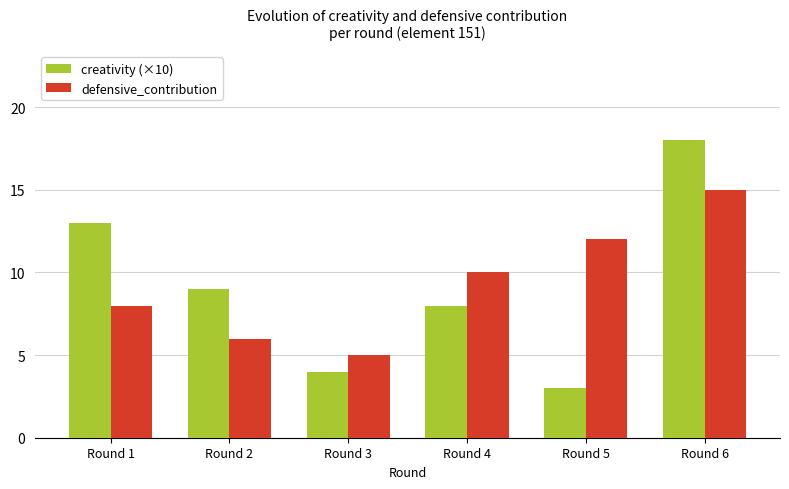

Rank the categories by defensive_contribution value from lowest to highest.

Round 3, Round 2, Round 1, Round 4, Round 5, Round 6